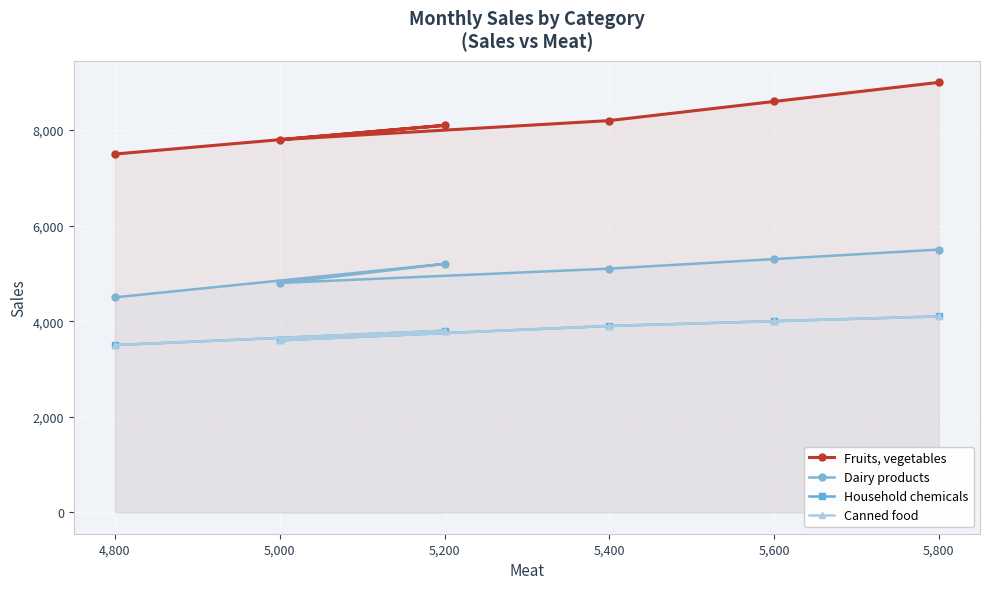

What is the maximum value shown in the chart?

9000